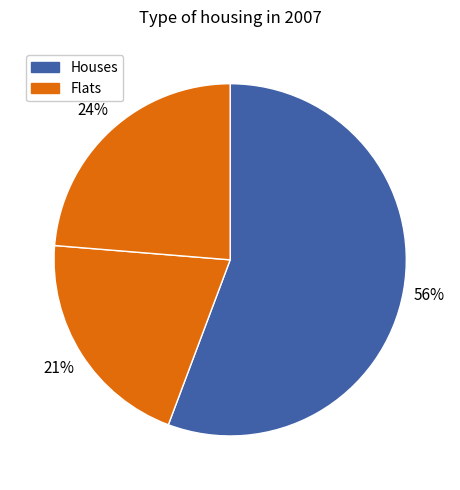

Count the number of slices in the pie.

3